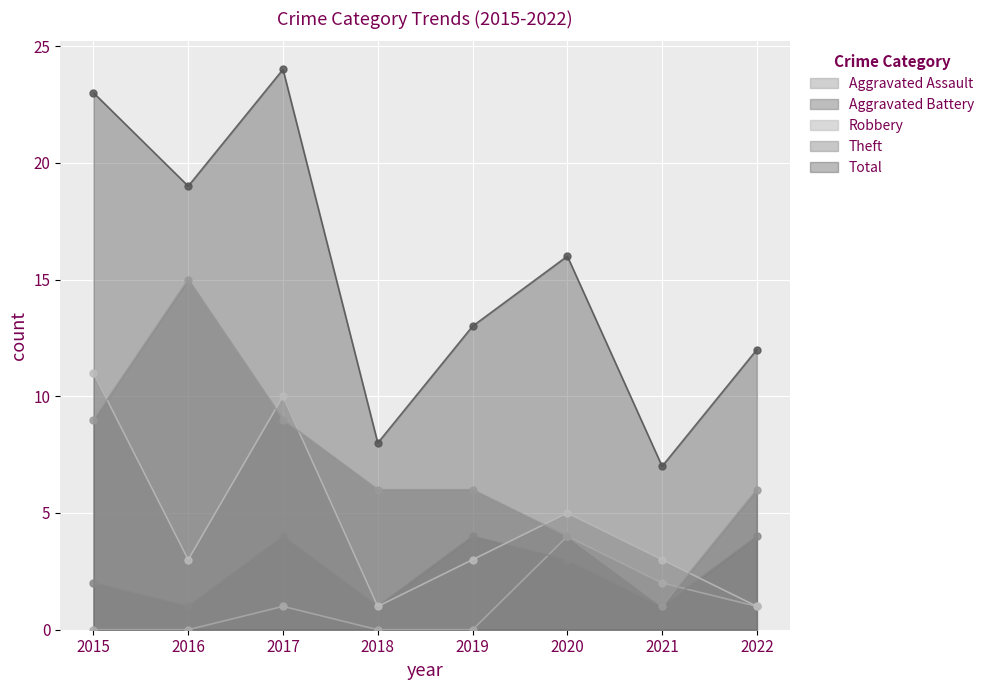

Rank the categories by Robbery value from lowest to highest.

2018, 2022, 2016, 2019, 2021, 2020, 2017, 2015